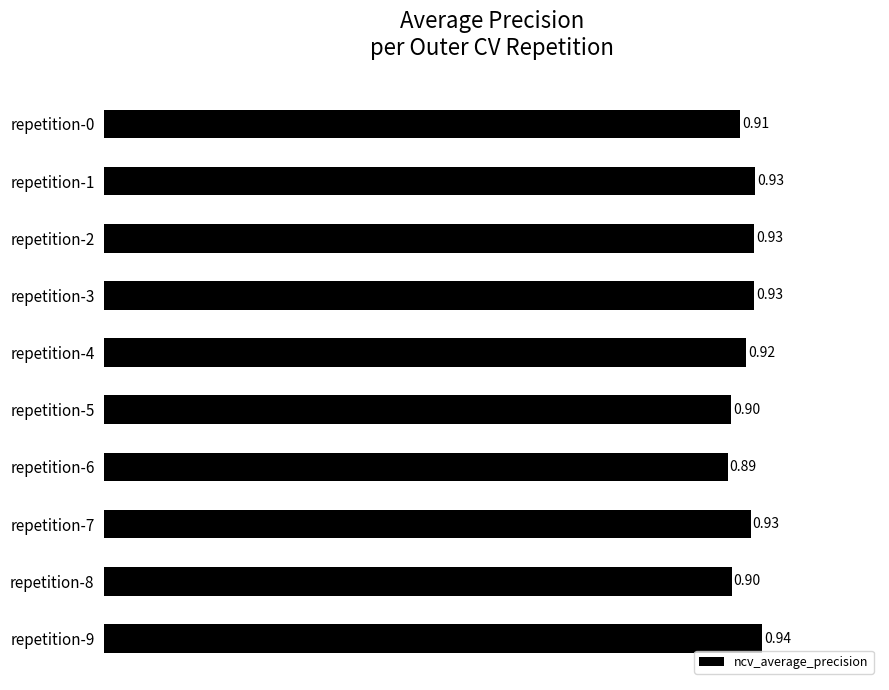

Which has a higher value, repetition-0 or repetition-3?

repetition-3